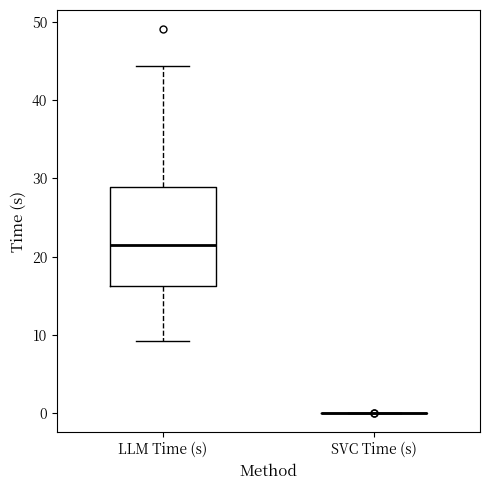

Comparing the boxes themselves (not the whiskers), which one is the tallest?

LLM Time (s)